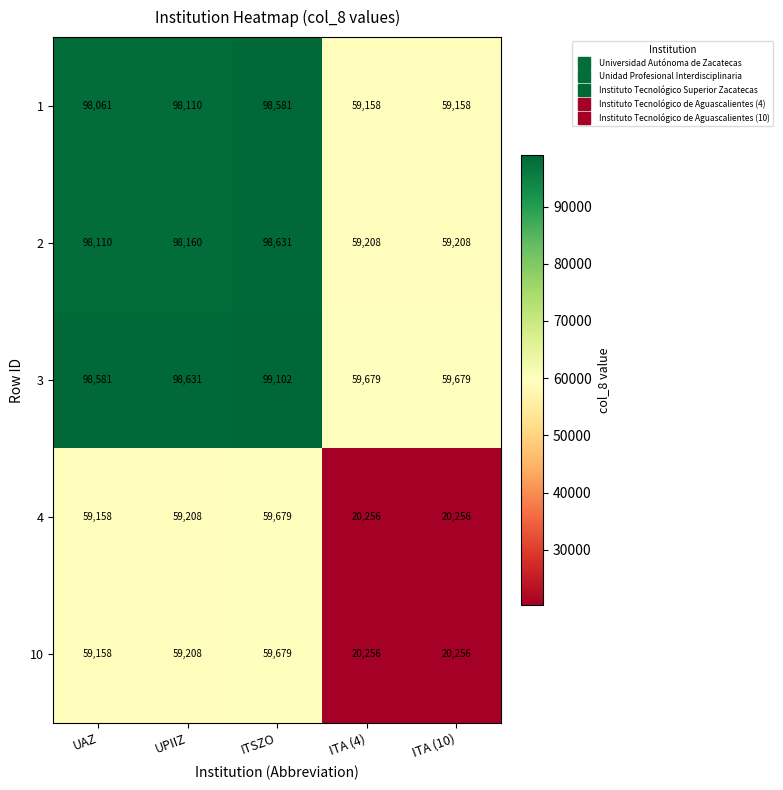

At which label does 2 reach its peak?

ITSZO